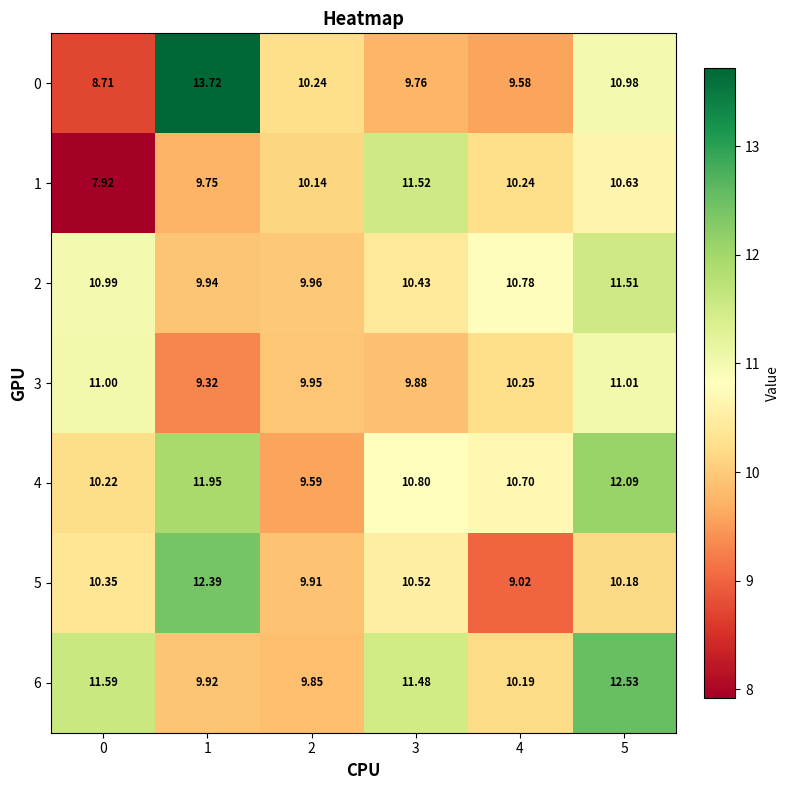

How many data points does each series have?

6